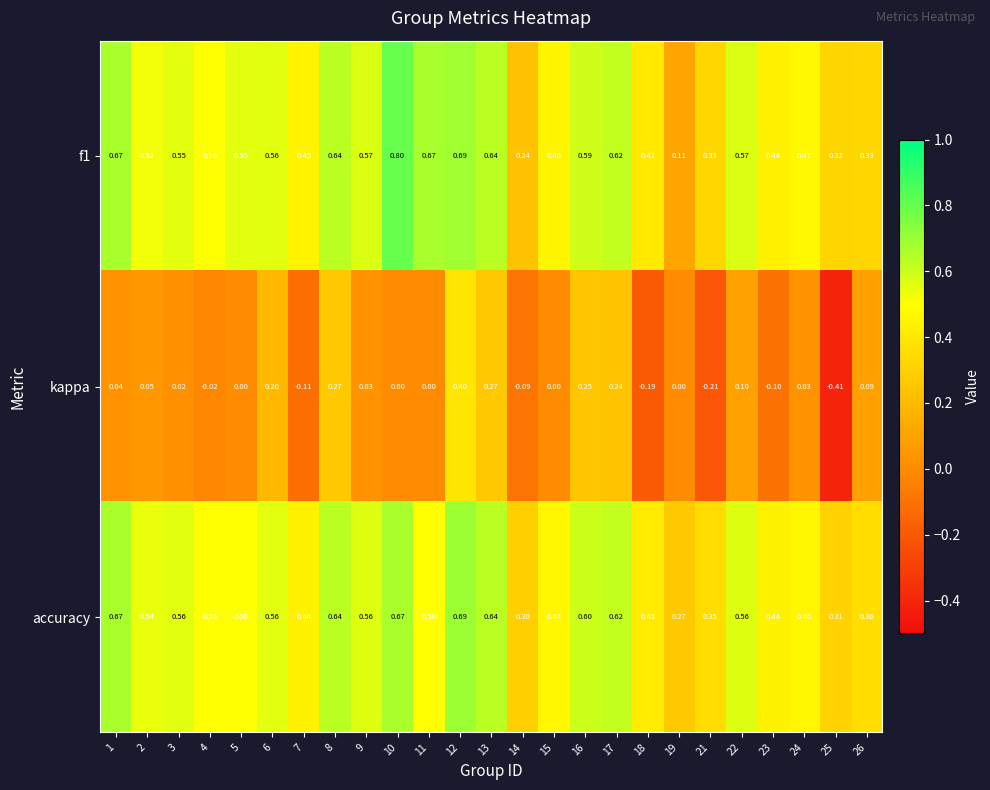

Is the value of kappa at 24 greater than the value of f1 at 14?

No